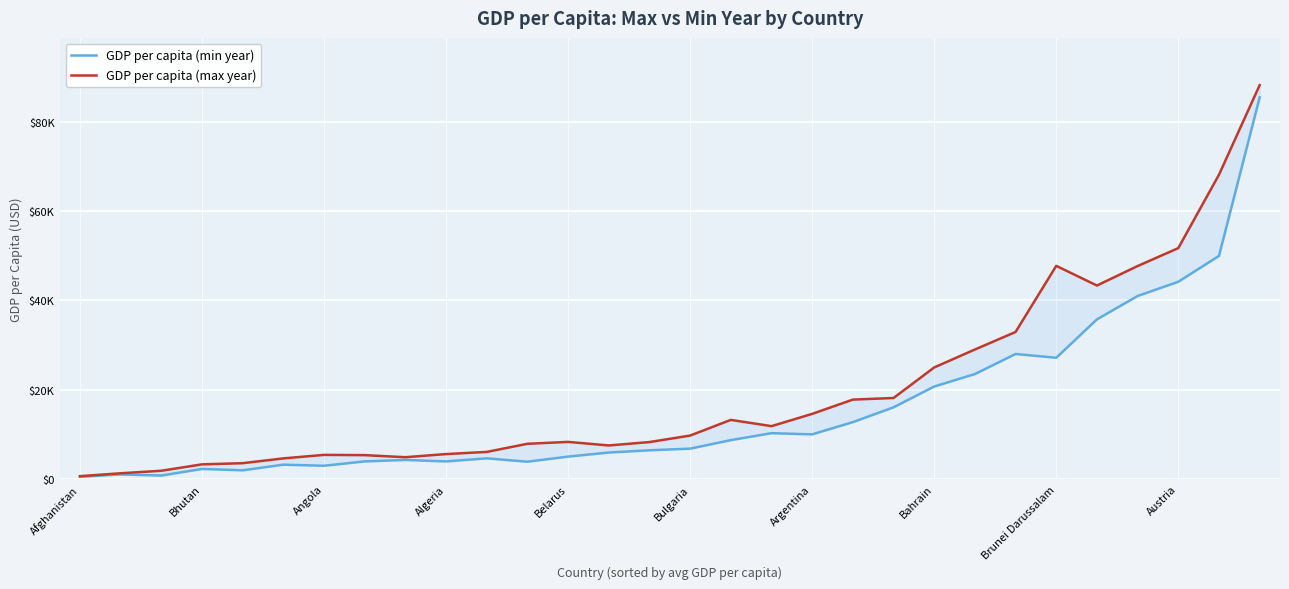

At which category does the chart reach its peak across all series?

29